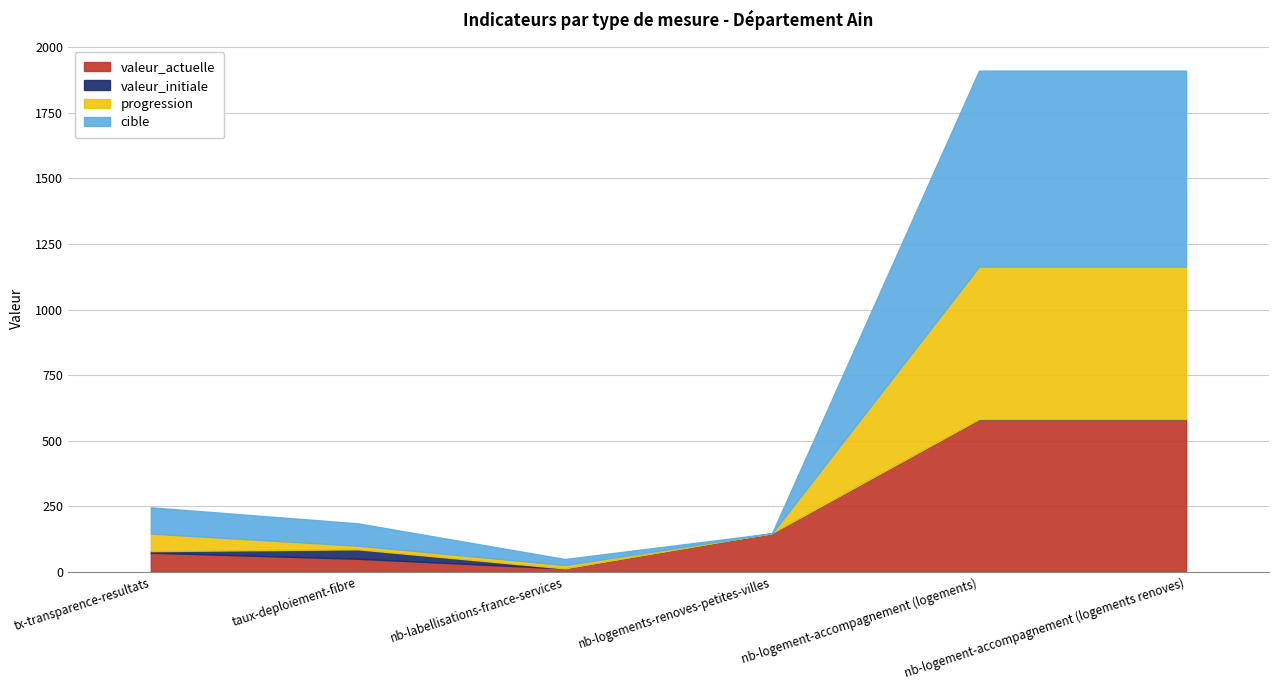

What is the spread (max minus min) of values at nb-logements-renoves-petites-villes?

147